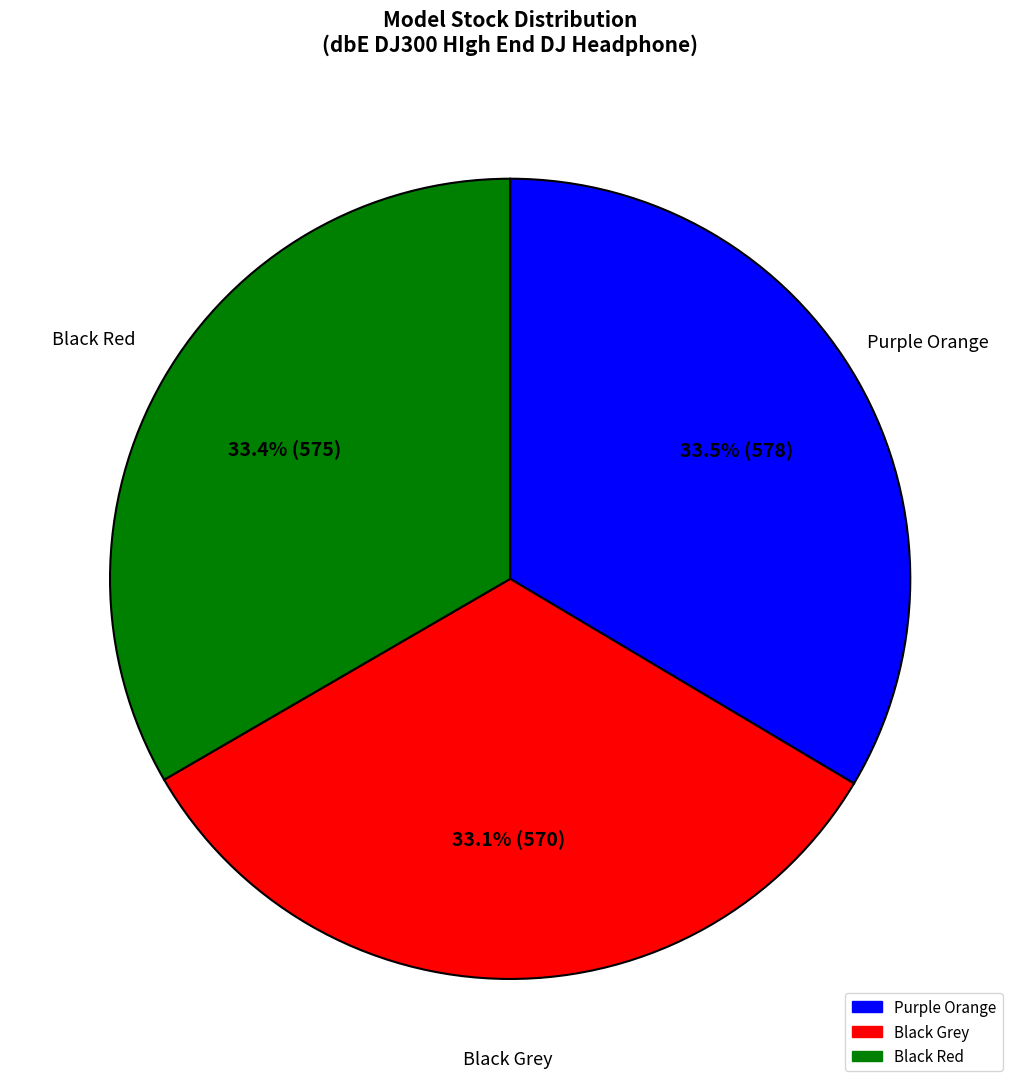

Do Black Grey and Black Red together represent more than half of the pie?

Yes